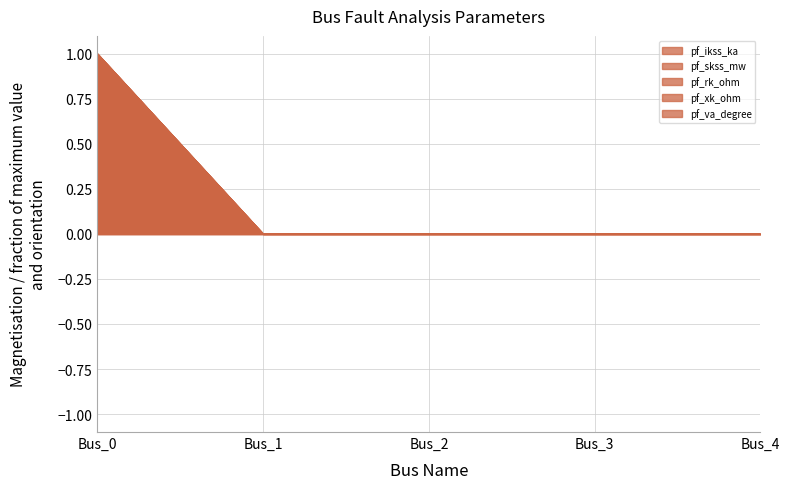

What are all the series names shown in the legend?

pf_ikss_ka, pf_skss_mw, pf_rk_ohm, pf_xk_ohm, pf_va_degree